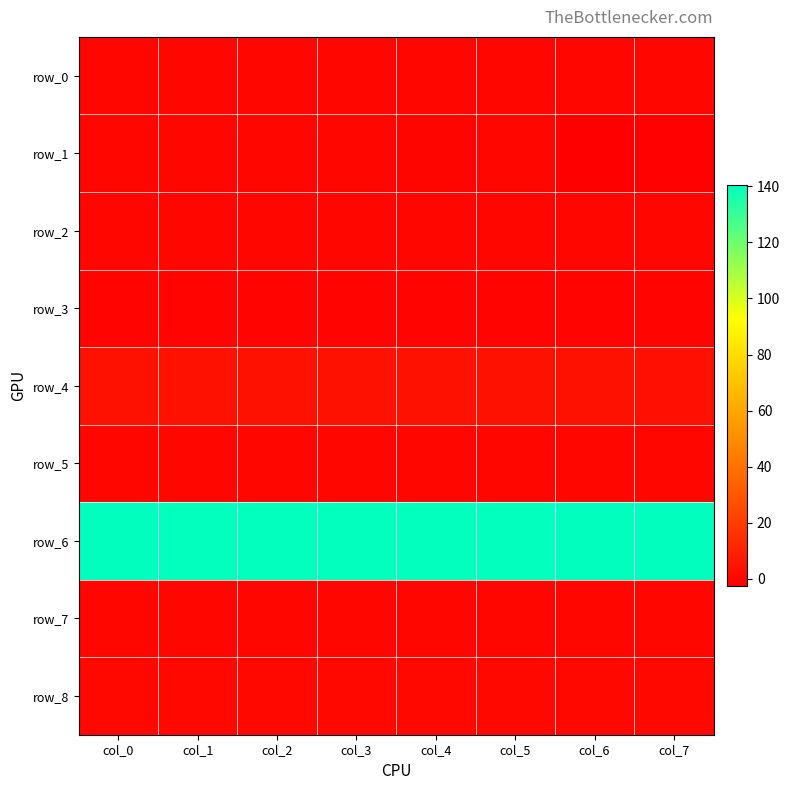

Which series has the largest range (max minus min)?

row_1